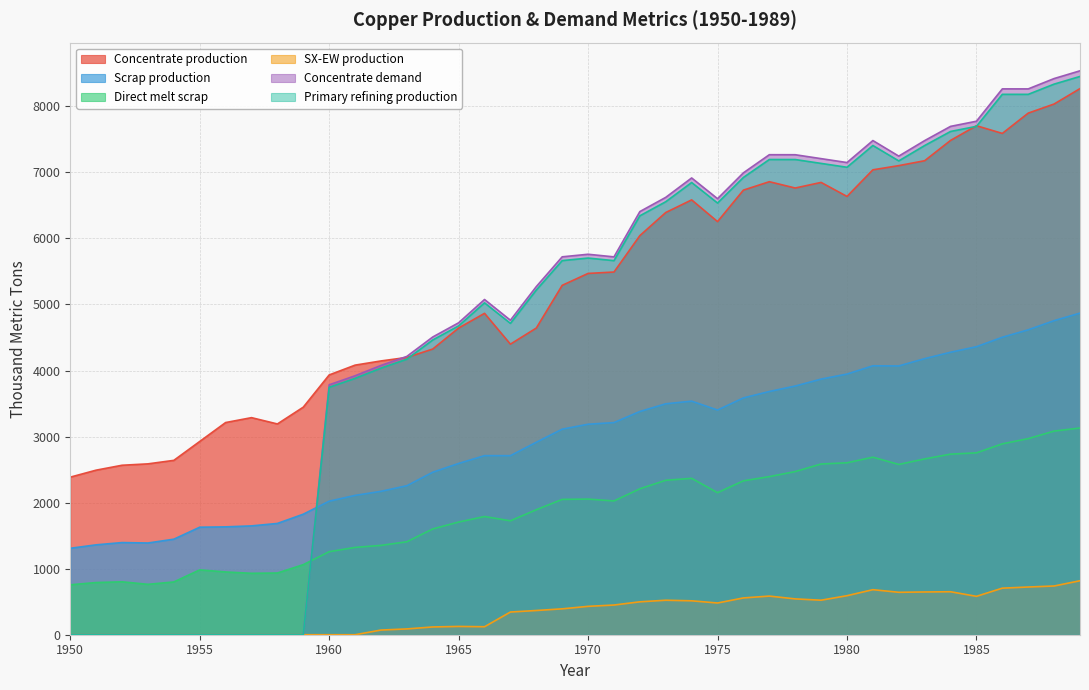

Where do Concentrate demand and Direct melt scrap first cross each other?

1959 and 1960